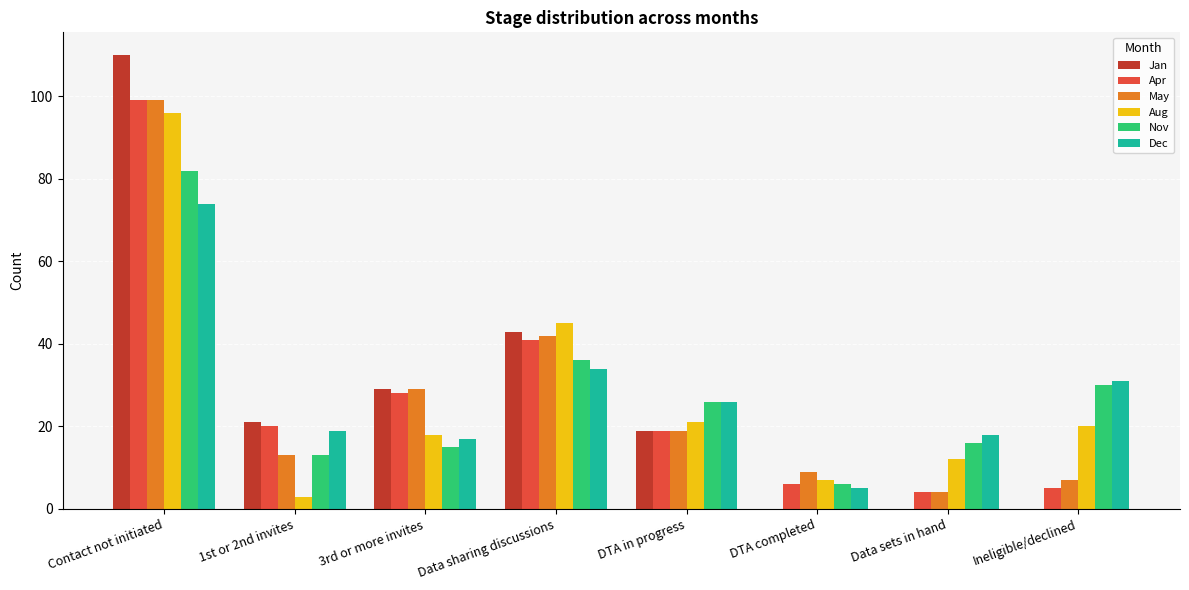

Is the value of Nov at DTA completed greater than the value of May at DTA in progress?

No